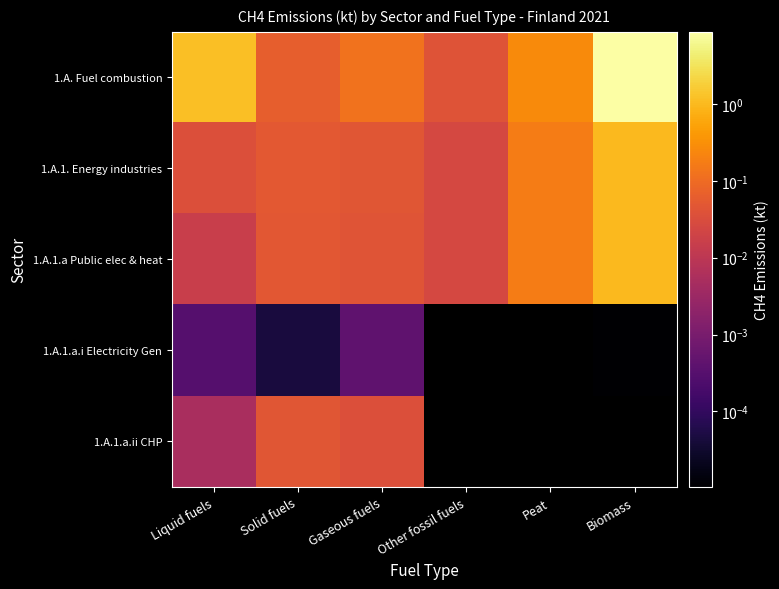

Where is 1.A.1. Energy industries nearest to the value 0?

Other fossil fuels